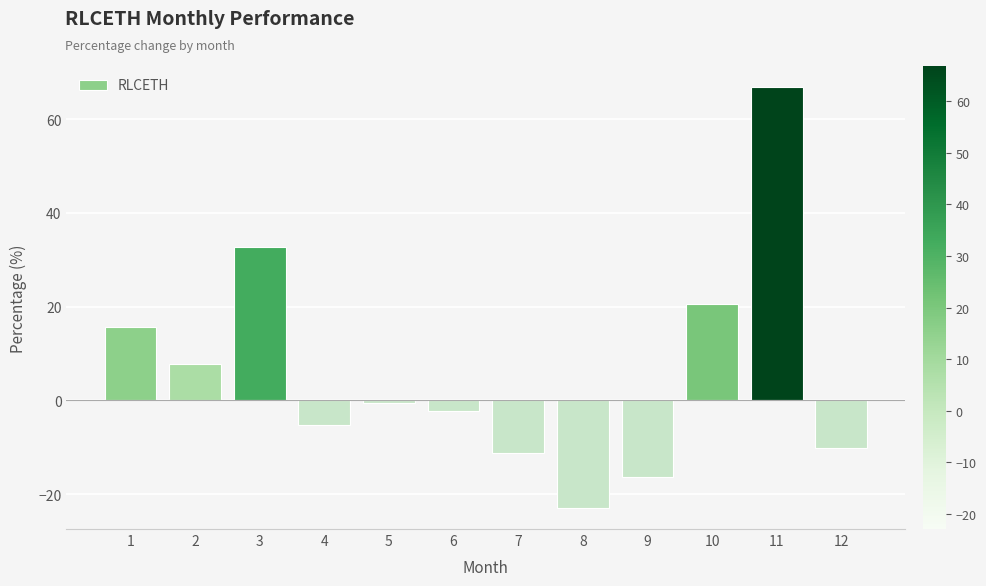

How many values are above zero?

5